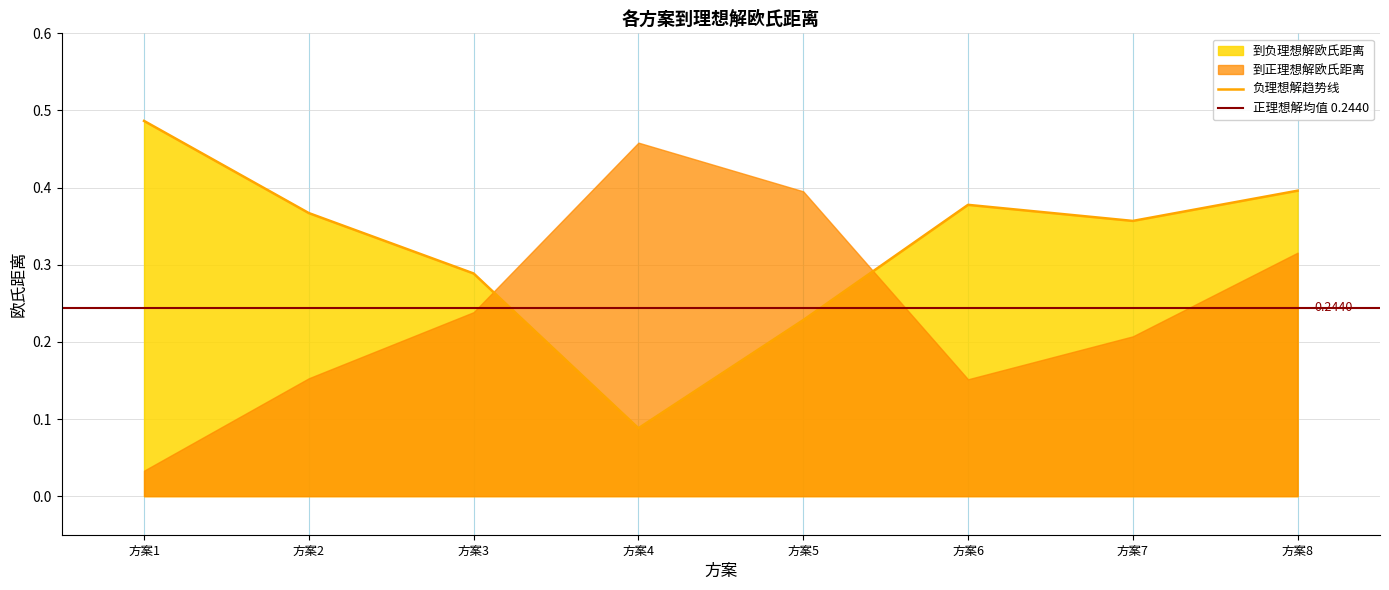

Rank the categories by value from highest to lowest.

方案1, 方案8, 方案6, 方案2, 方案7, 方案3, 方案5, 方案4